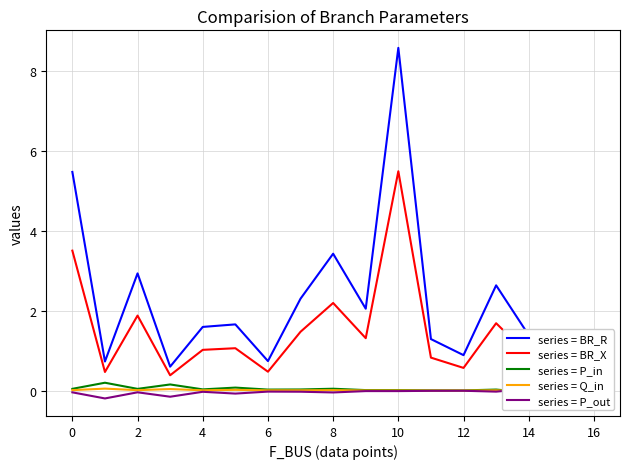

The series = Q_in series shows 0.0 at 10. True or false?

False